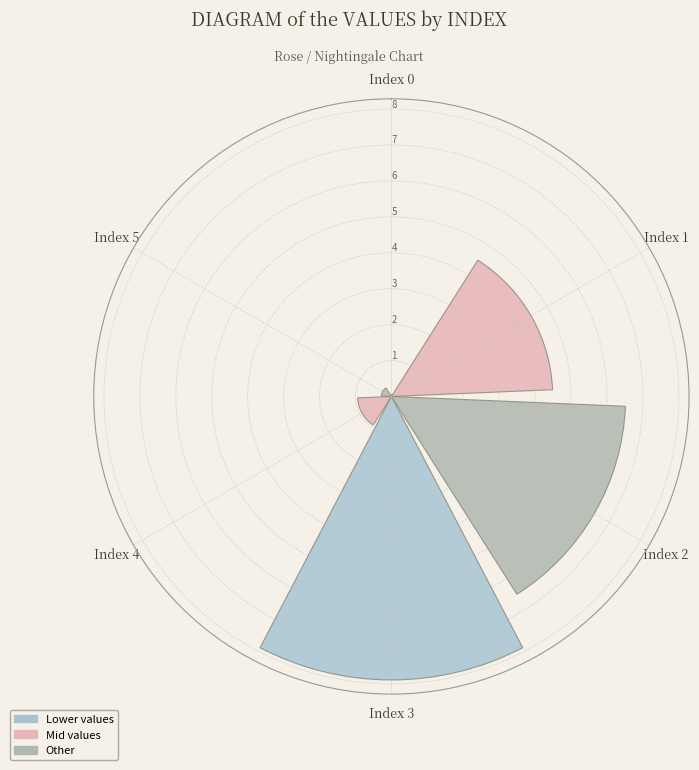

What is the maximum value shown in the chart?

7.9